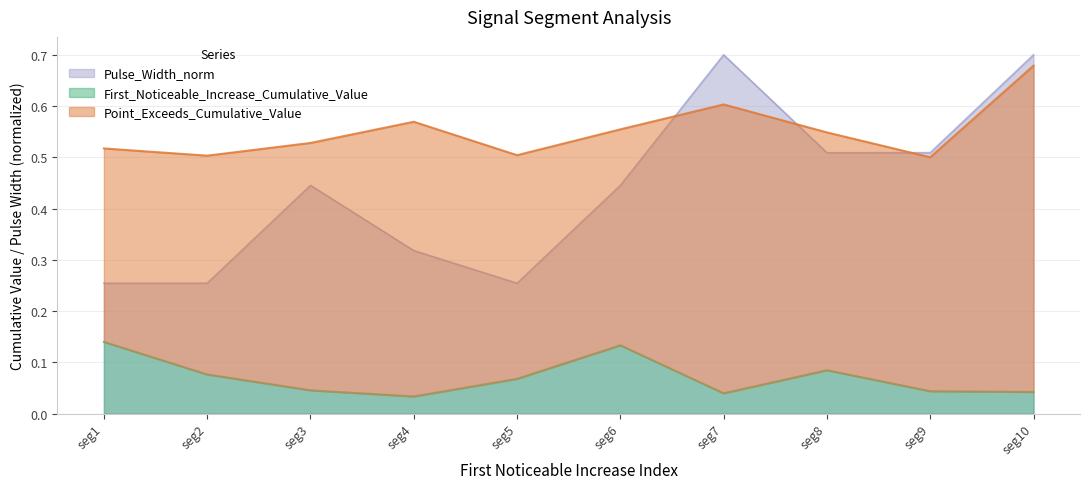

Rank the series by their maximum value, from highest to lowest.

Pulse_Width_norm, Point_Exceeds_Cumulative_Value, First_Noticeable_Increase_Cumulative_Value